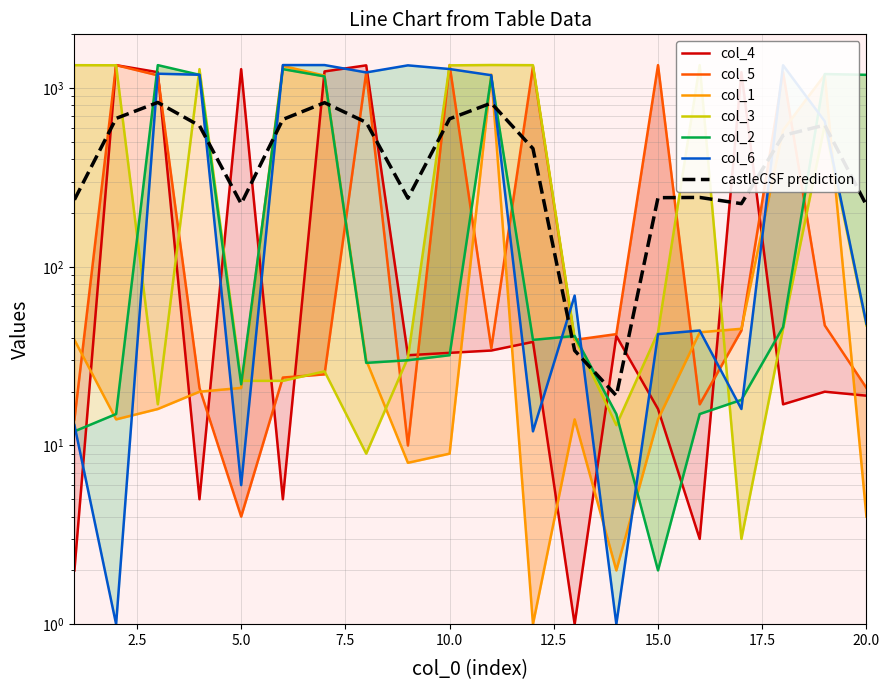

At how many categories does at least one series exceed 582?

18